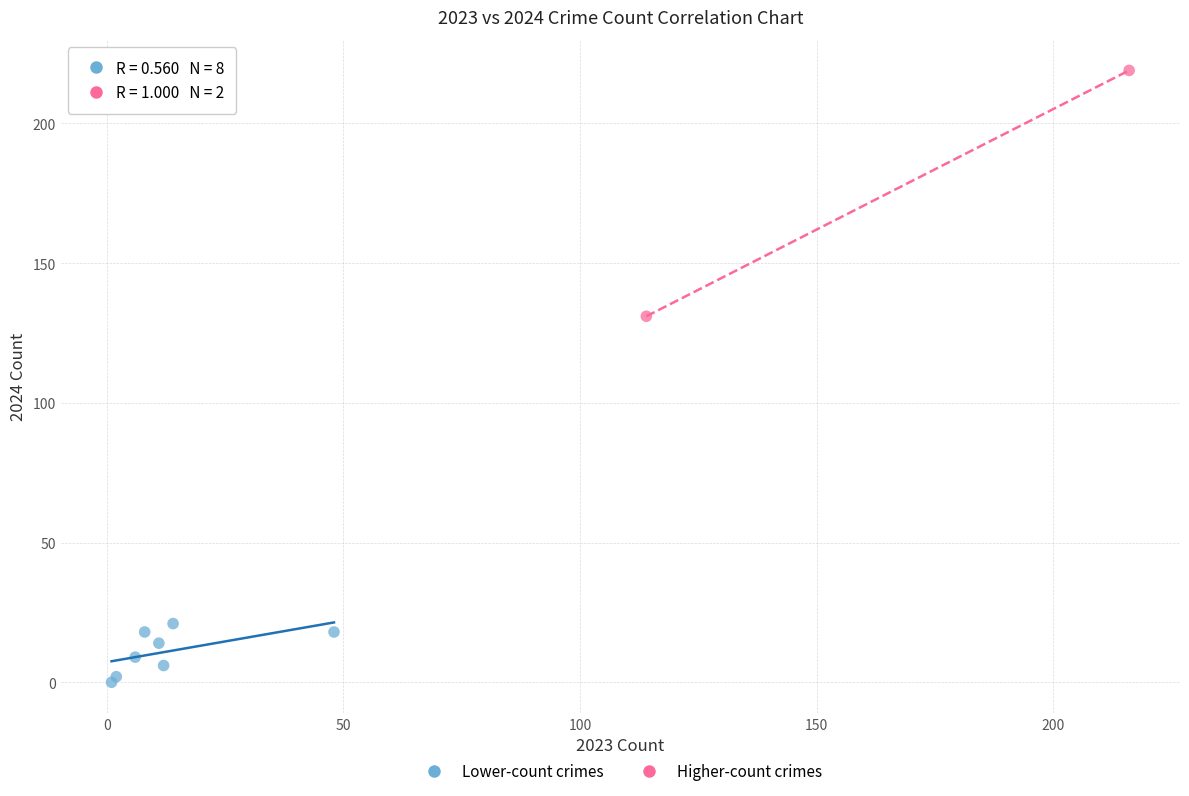

What are all the series names shown in the legend?

Lower-count crimes, Higher-count crimes